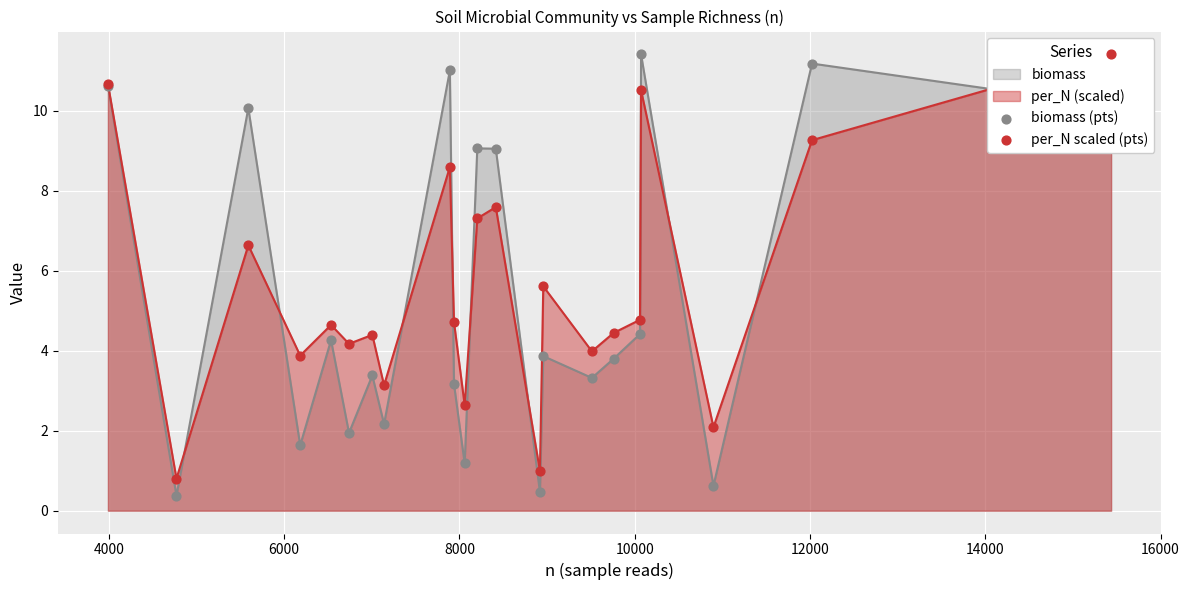

What is the maximum value for biomass?

11.4